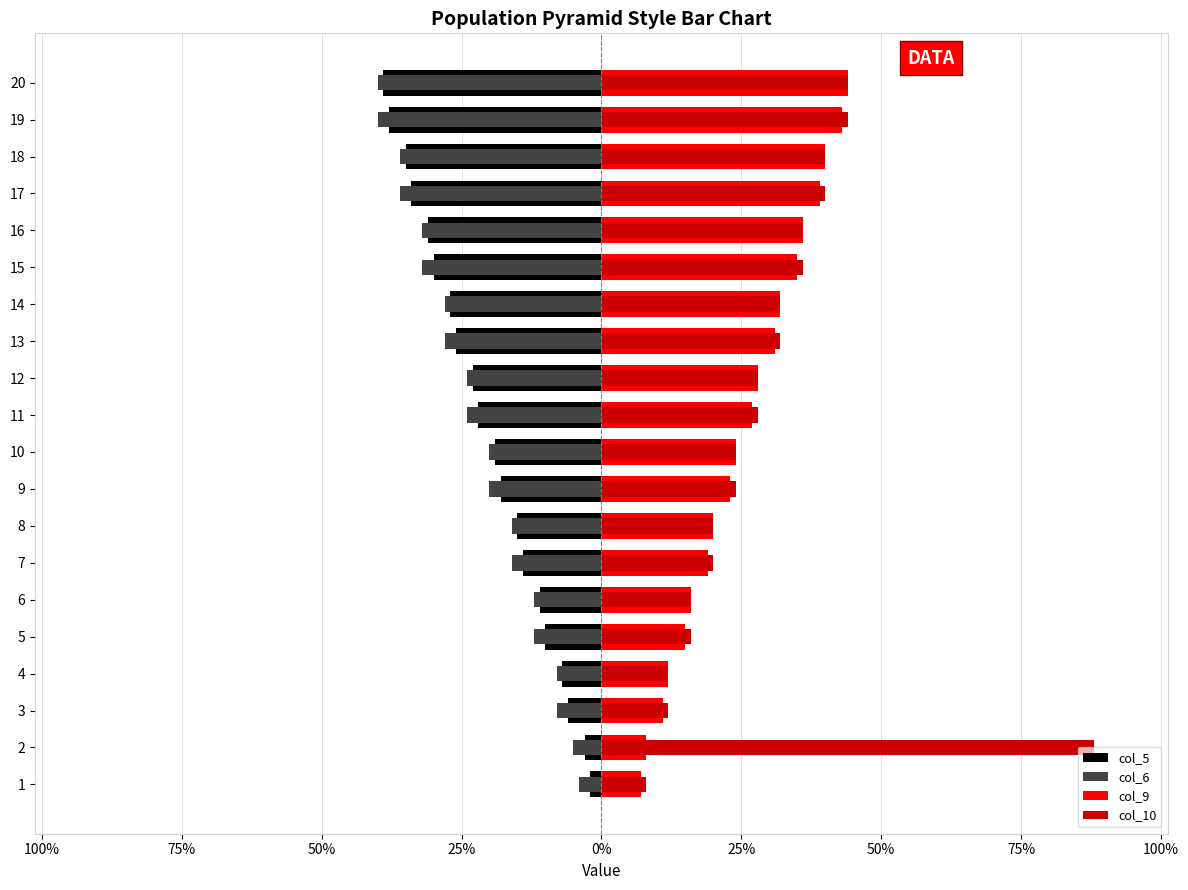

The col_6 series shows -54 at 20. True or false?

False